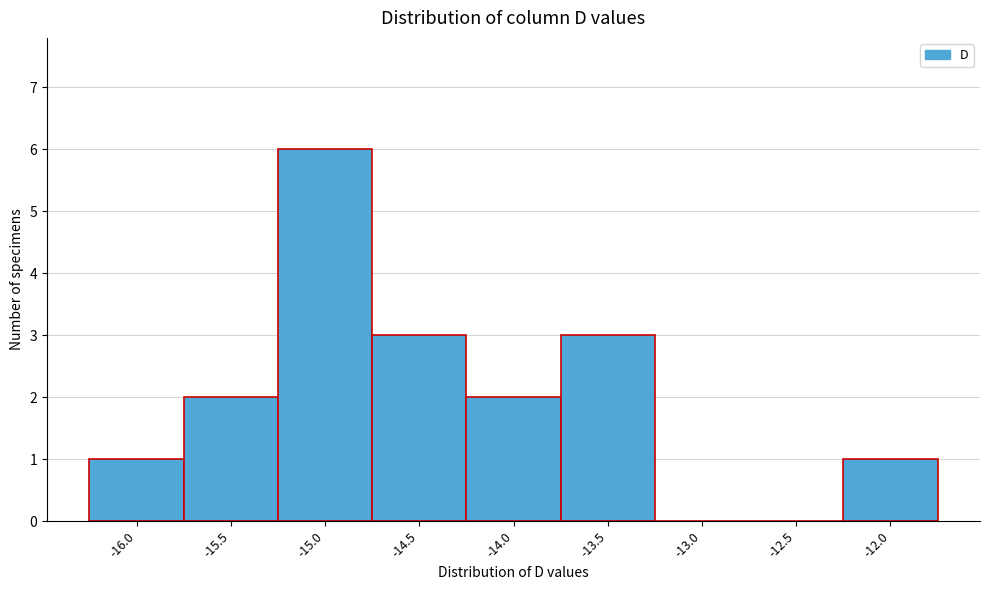

Reading right to left, list all the values displayed in this chart.

-12.0=1	-12.5=0	-13.0=0	-13.5=3	-14.0=2	-14.5=3	-15.0=6	-15.5=2	-16.0=1